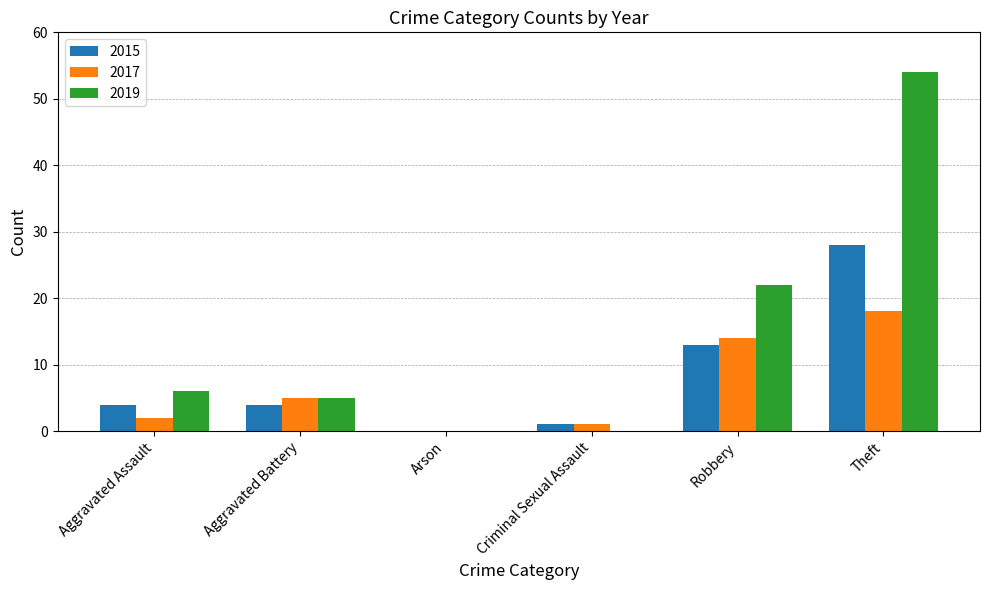

Is the value of 2019 at Robbery greater than the value of 2017 at Arson?

Yes